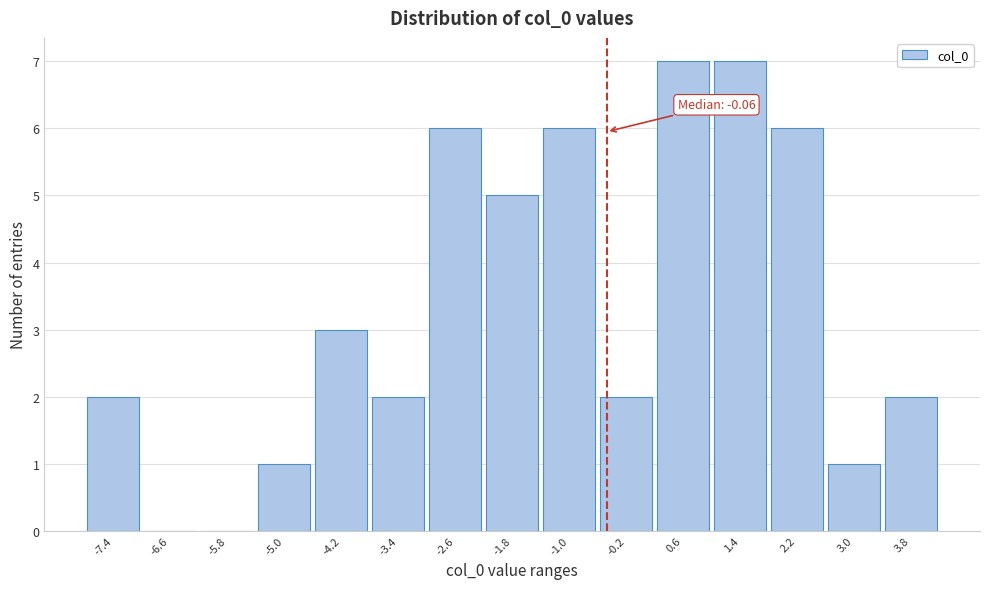

Reading left to right, what are all the values shown in this chart?

-7.4=2	-6.6=0	-5.8=0	-5.0=1	-4.2=3	-3.4=2	-2.6=6	-1.8=5	-1.0=6	-0.2=2	0.6=7	1.4=7	2.2=6	3.0=1	3.8=2